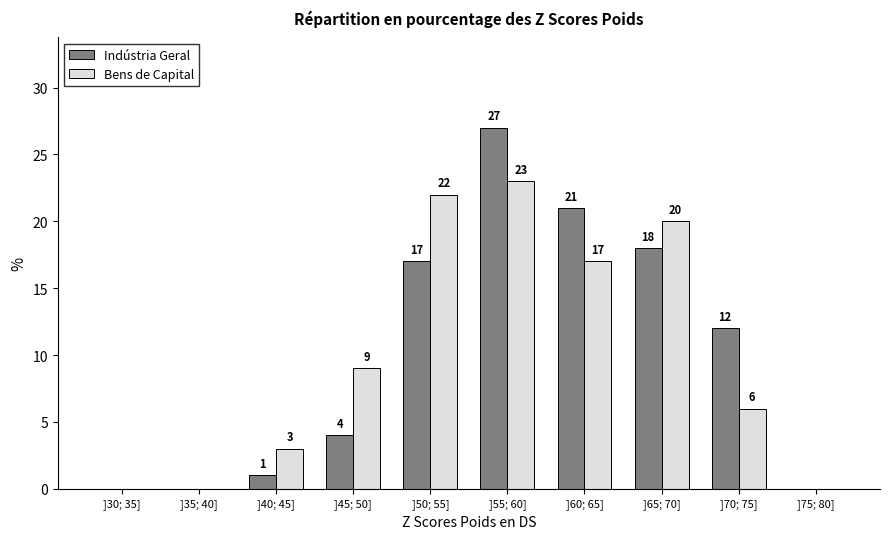

Reading right to left, transcribe all the data shown in this chart.

Indústria Geral: ]75; 80]=0	]70; 75]=12	]65; 70]=18	]60; 65]=21	]55; 60]=27	]50; 55]=17	]45; 50]=4	]40; 45]=1	]35; 40]=0	]30; 35]=0
Bens de Capital: ]75; 80]=0	]70; 75]=6	]65; 70]=20	]60; 65]=17	]55; 60]=23	]50; 55]=22	]45; 50]=9	]40; 45]=3	]35; 40]=0	]30; 35]=0